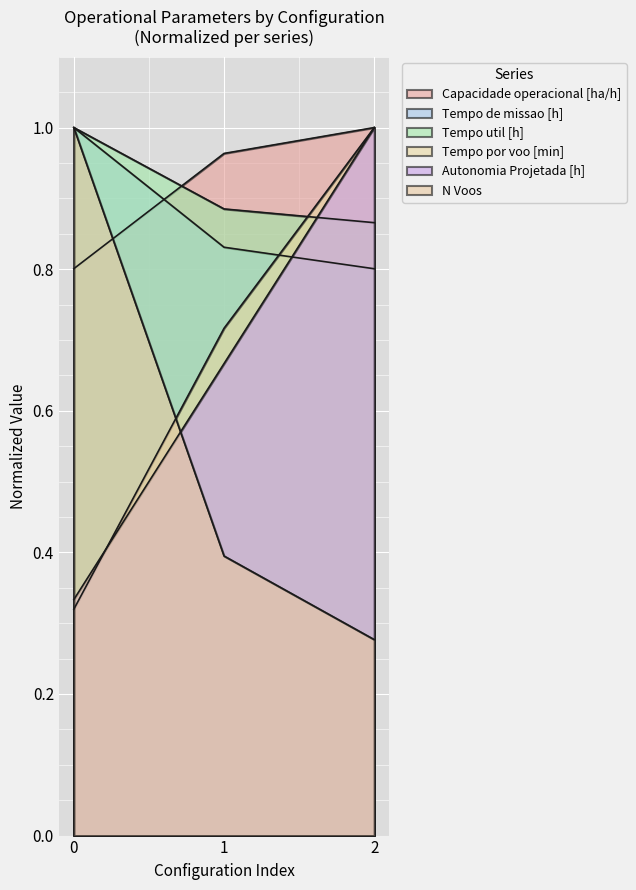

What value does the N Voos series have at 2?

0.3